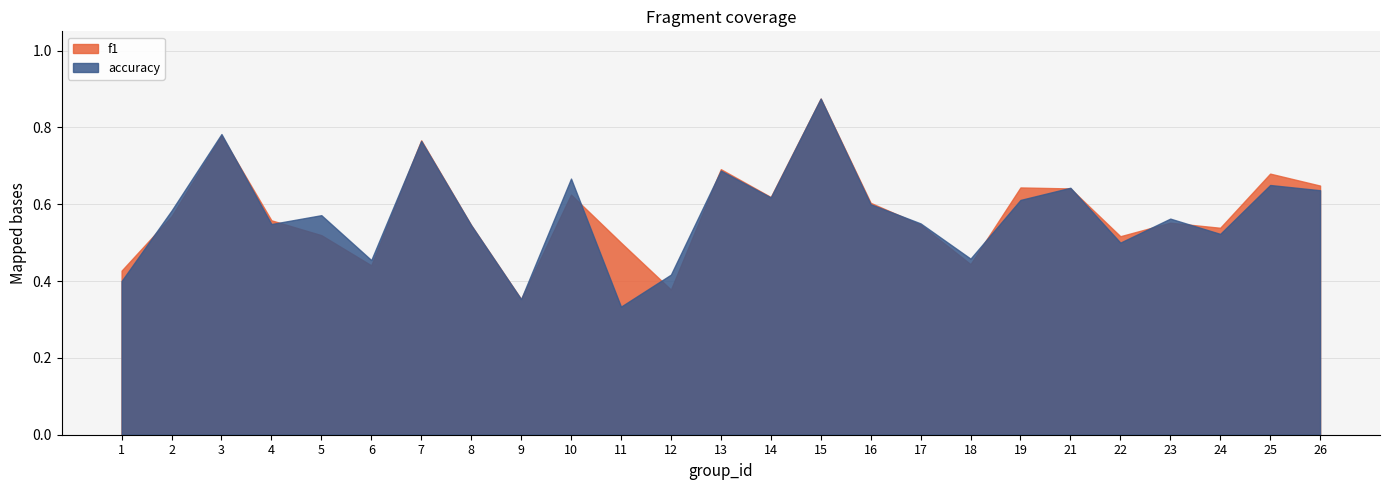

Which category has the lowest value in the accuracy series?

11